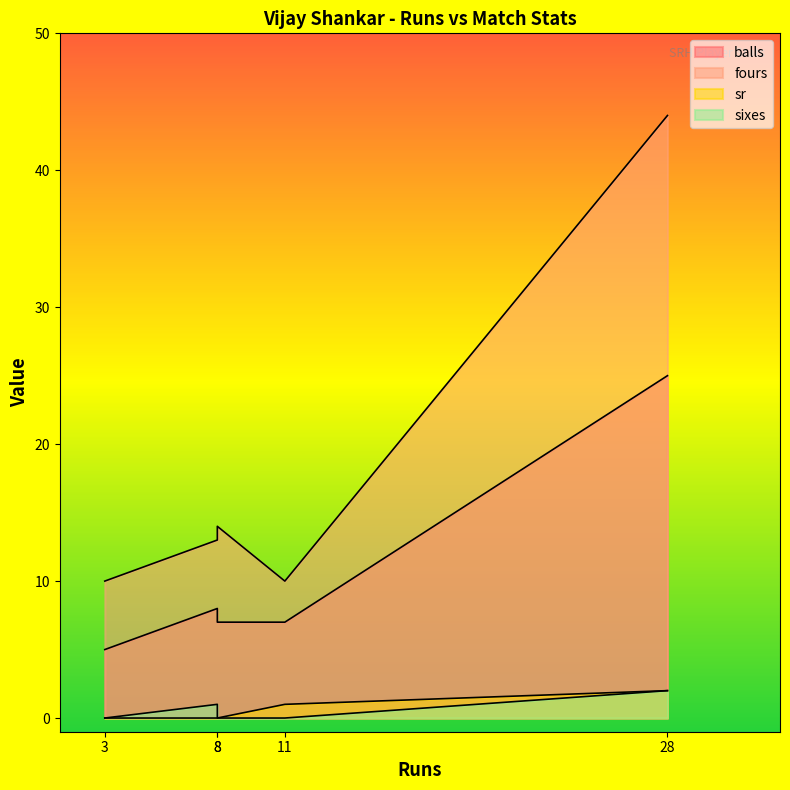

Reading left to right, list all the values displayed in this chart.

balls: 8=8	11=7	28=25	8=7	3=5
fours: 8=13	11=10	28=44	8=14	3=10
sr: 8=0	11=1	28=2	8=0	3=0
sixes: 8=1	11=0	28=2	8=0	3=0